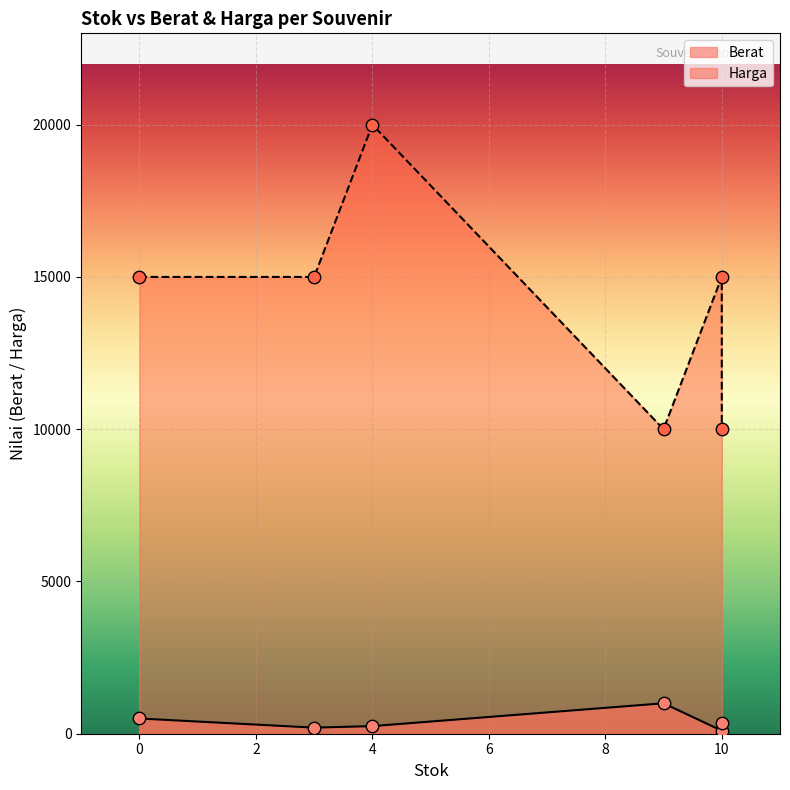

Is the value of Harga at Barang 2 greater than the value of Berat at Barang 4?

Yes